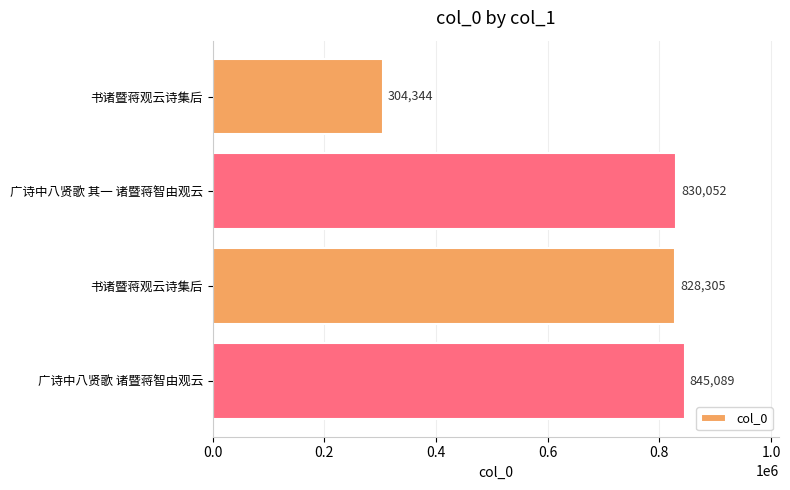

What is the average value?

701948